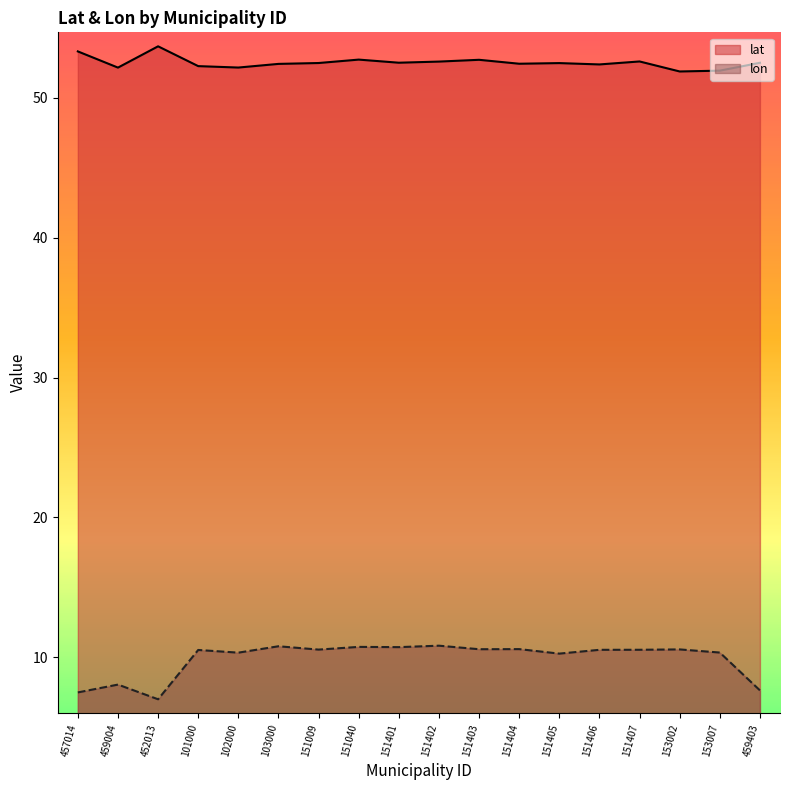

True or false: lat has a value of 52.7 at 151040.

True